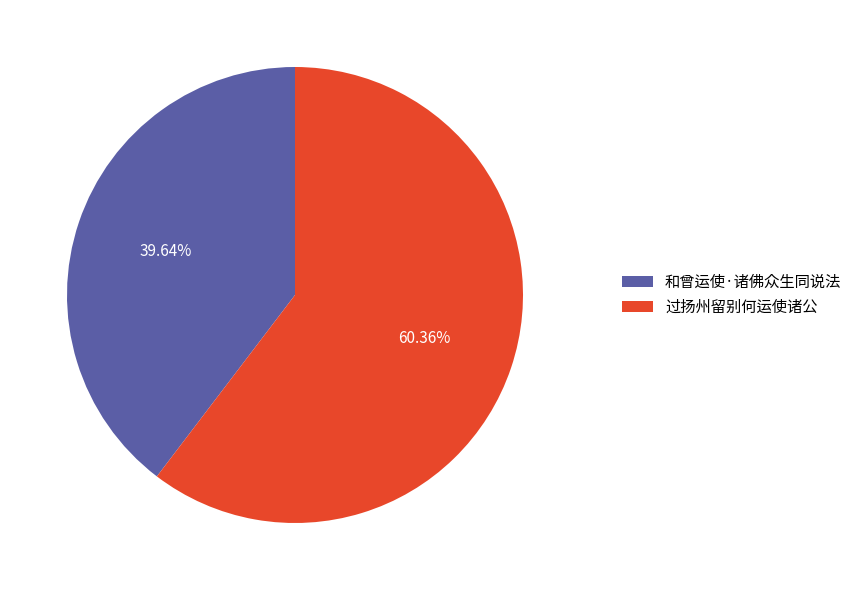

Is 和曾运使·诸佛众生同说法 the majority of the pie?

No